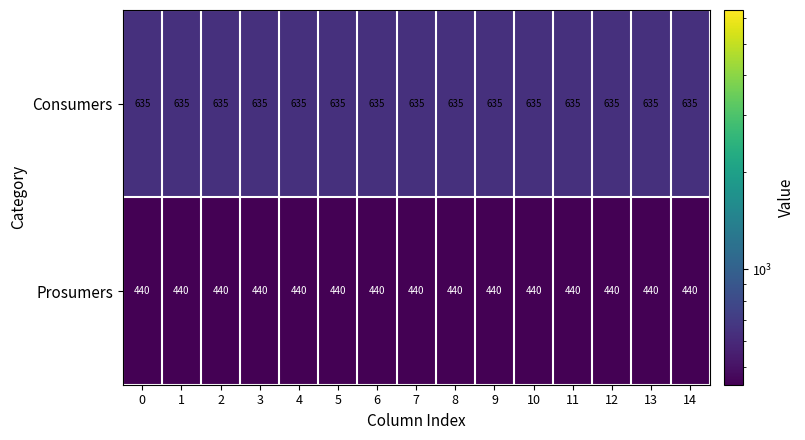

Is it true that Prosumers equals 440 at 7?

True